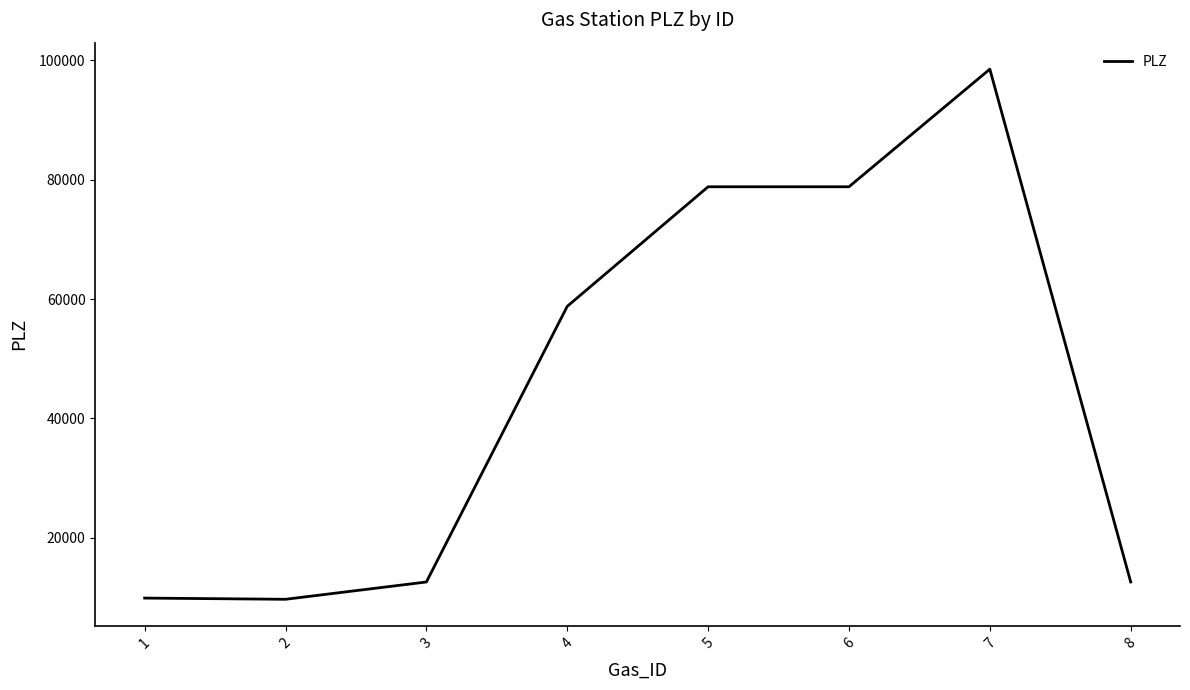

What is the change in value from 2 to 7?

+88888